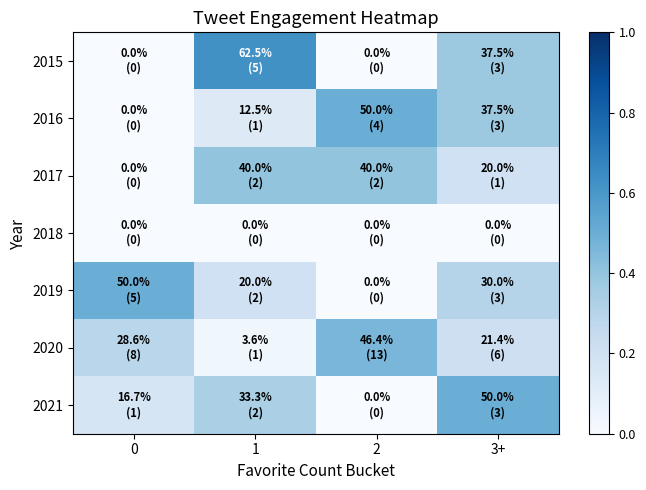

At 2, list the series in order from smallest to largest.

2015, 2018, 2019, 2021, 2017, 2020, 2016